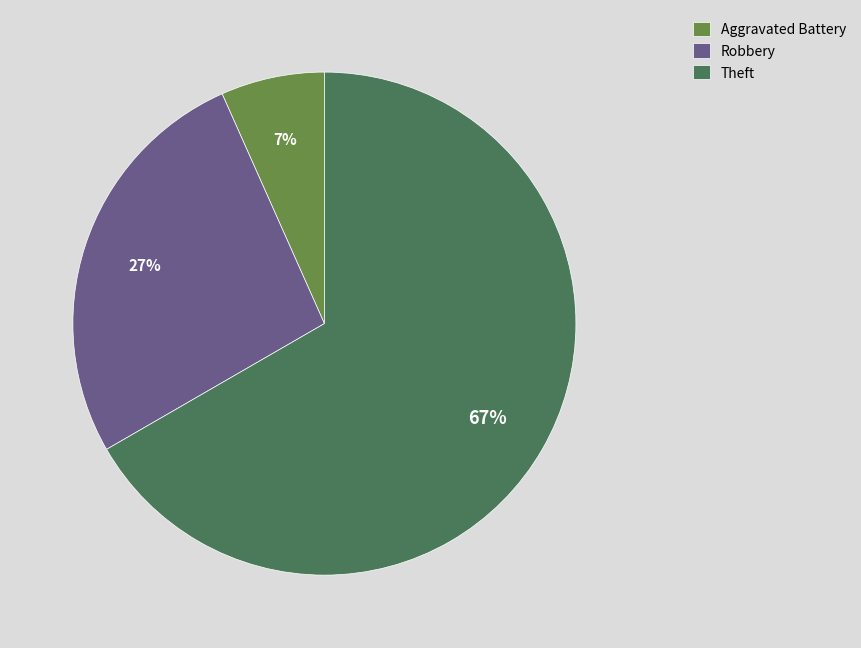

Which category accounts for the majority?

Theft